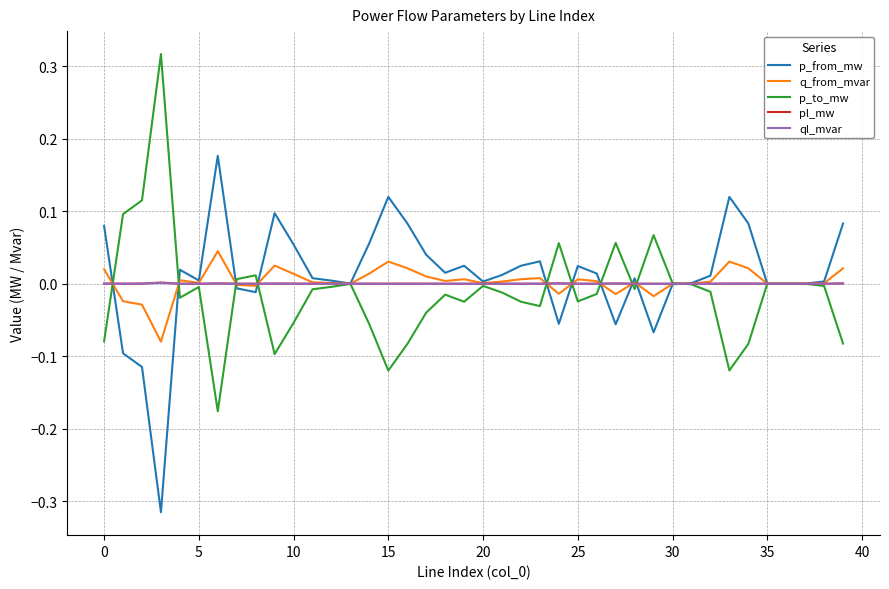

Does the chart display data point markers on the line(s)?

No